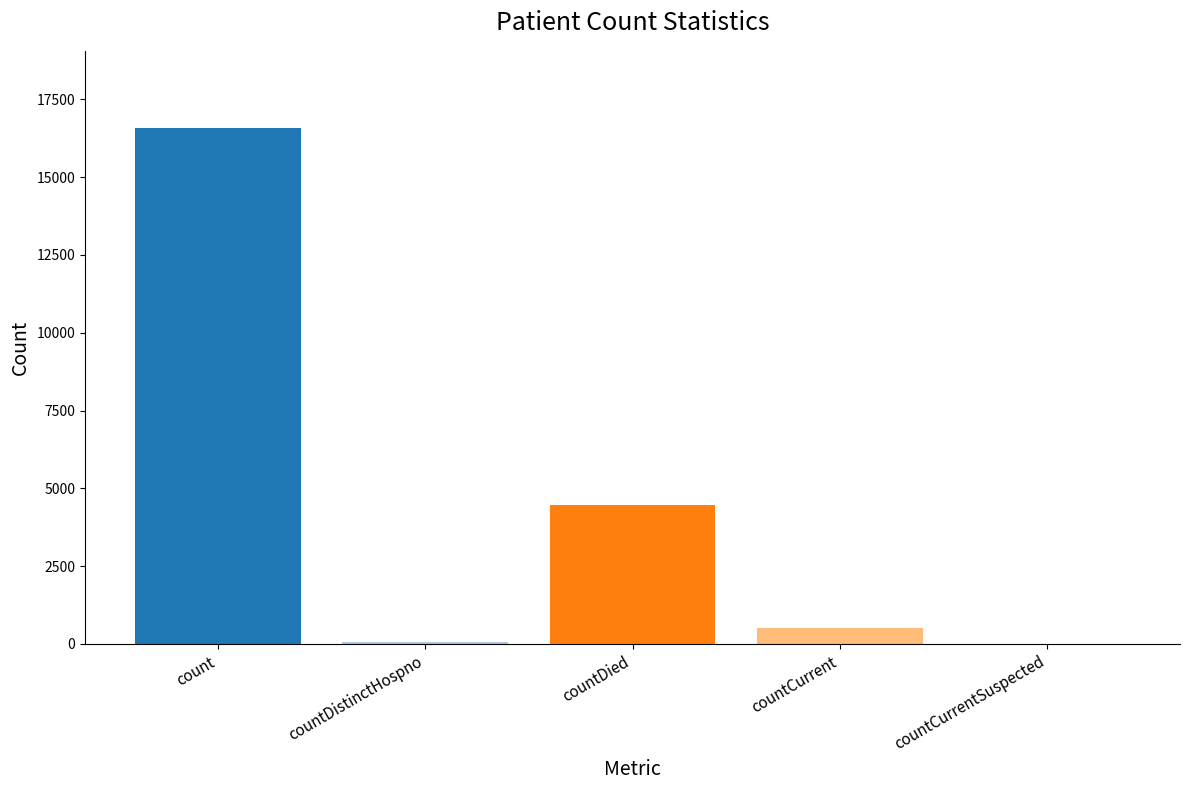

How many categories are shown in the chart?

5